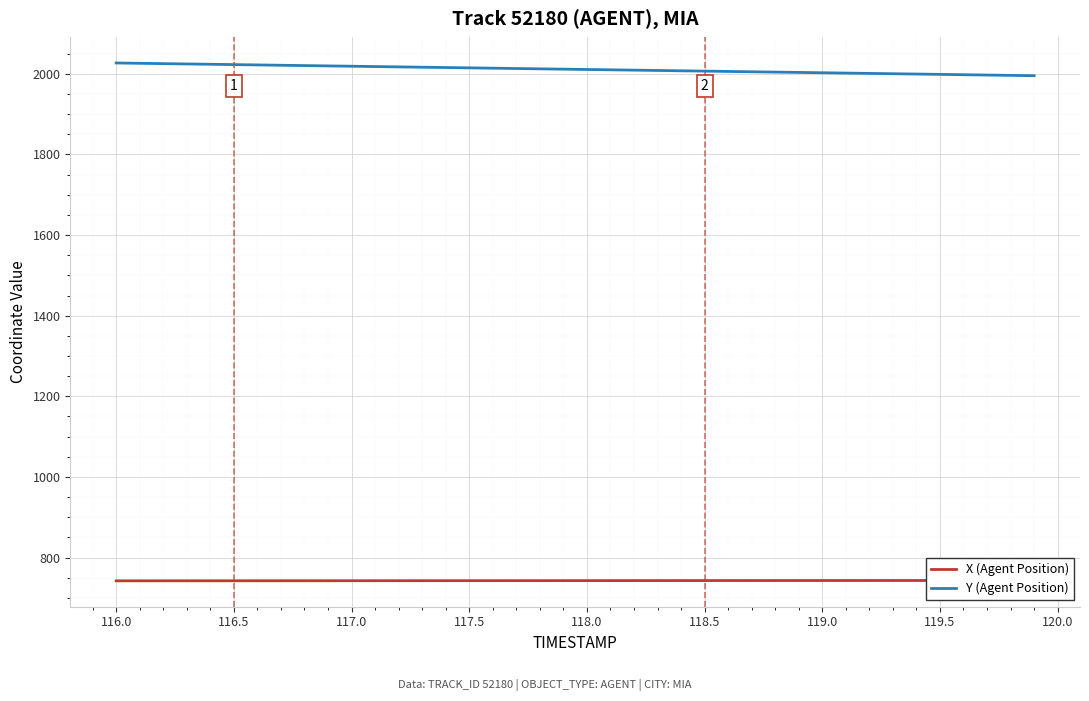

True or false: Y (Agent Position) and X (Agent Position) intersect in this chart.

False